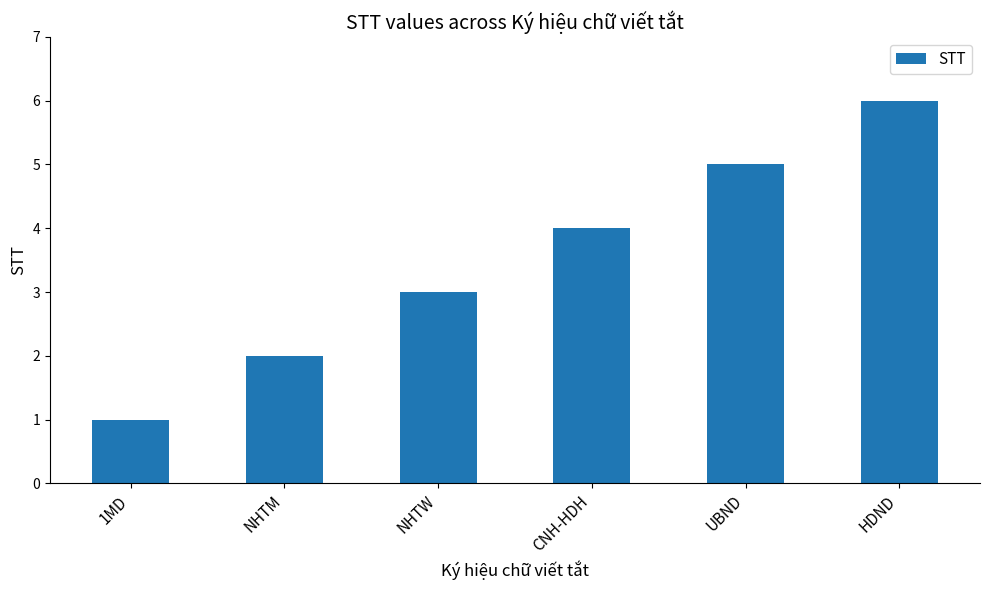

List the labels in order of value, smallest first.

1MD, NHTM, NHTW, CNH-HDH, UBND, HDND